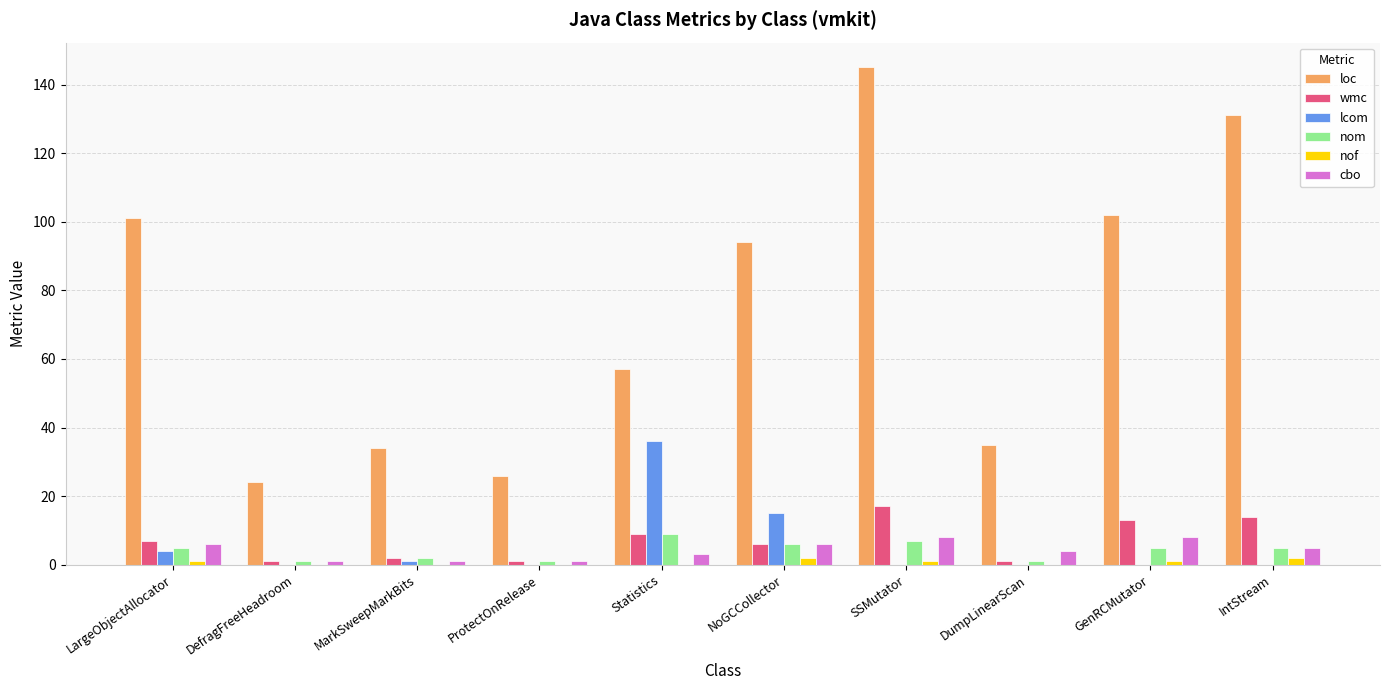

Reading right to left, transcribe all the data shown in this chart.

loc: IntStream=131	GenRCMutator=102	DumpLinearScan=35	SSMutator=145	NoGCCollector=94	Statistics=57	ProtectOnRelease=26	MarkSweepMarkBits=34	DefragFreeHeadroom=24	LargeObjectAllocator=101
wmc: IntStream=14	GenRCMutator=13	DumpLinearScan=1	SSMutator=17	NoGCCollector=6	Statistics=9	ProtectOnRelease=1	MarkSweepMarkBits=2	DefragFreeHeadroom=1	LargeObjectAllocator=7
lcom: IntStream=0	GenRCMutator=0	DumpLinearScan=0	SSMutator=0	NoGCCollector=15	Statistics=36	ProtectOnRelease=0	MarkSweepMarkBits=1	DefragFreeHeadroom=0	LargeObjectAllocator=4
nom: IntStream=5	GenRCMutator=5	DumpLinearScan=1	SSMutator=7	NoGCCollector=6	Statistics=9	ProtectOnRelease=1	MarkSweepMarkBits=2	DefragFreeHeadroom=1	LargeObjectAllocator=5
nof: IntStream=2	GenRCMutator=1	DumpLinearScan=0	SSMutator=1	NoGCCollector=2	Statistics=0	ProtectOnRelease=0	MarkSweepMarkBits=0	DefragFreeHeadroom=0	LargeObjectAllocator=1
cbo: IntStream=5	GenRCMutator=8	DumpLinearScan=4	SSMutator=8	NoGCCollector=6	Statistics=3	ProtectOnRelease=1	MarkSweepMarkBits=1	DefragFreeHeadroom=1	LargeObjectAllocator=6